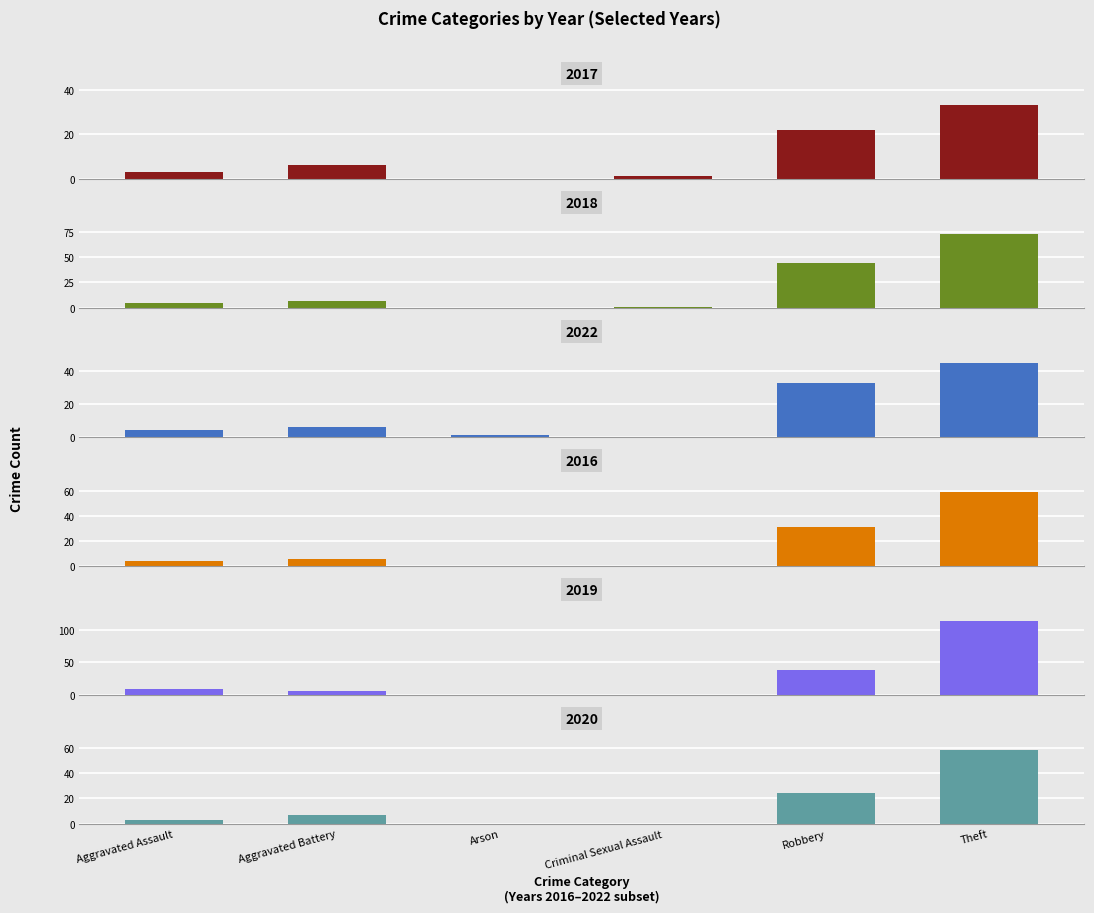

Which series has the largest range (max minus min)?

2019